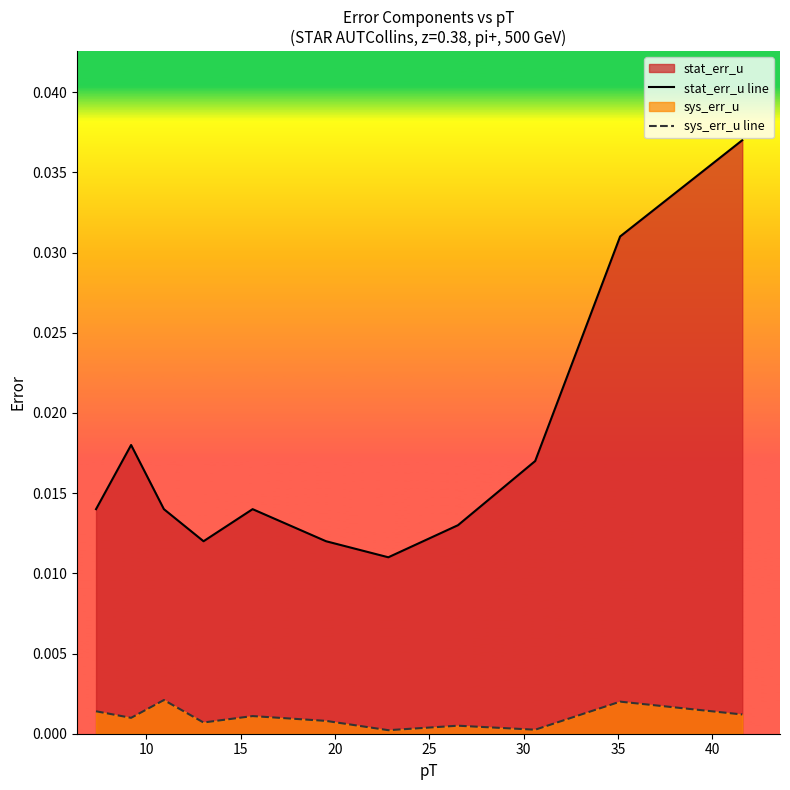

List the series in order of their overall mean, lowest first.

sys_err_u line, stat_err_u line